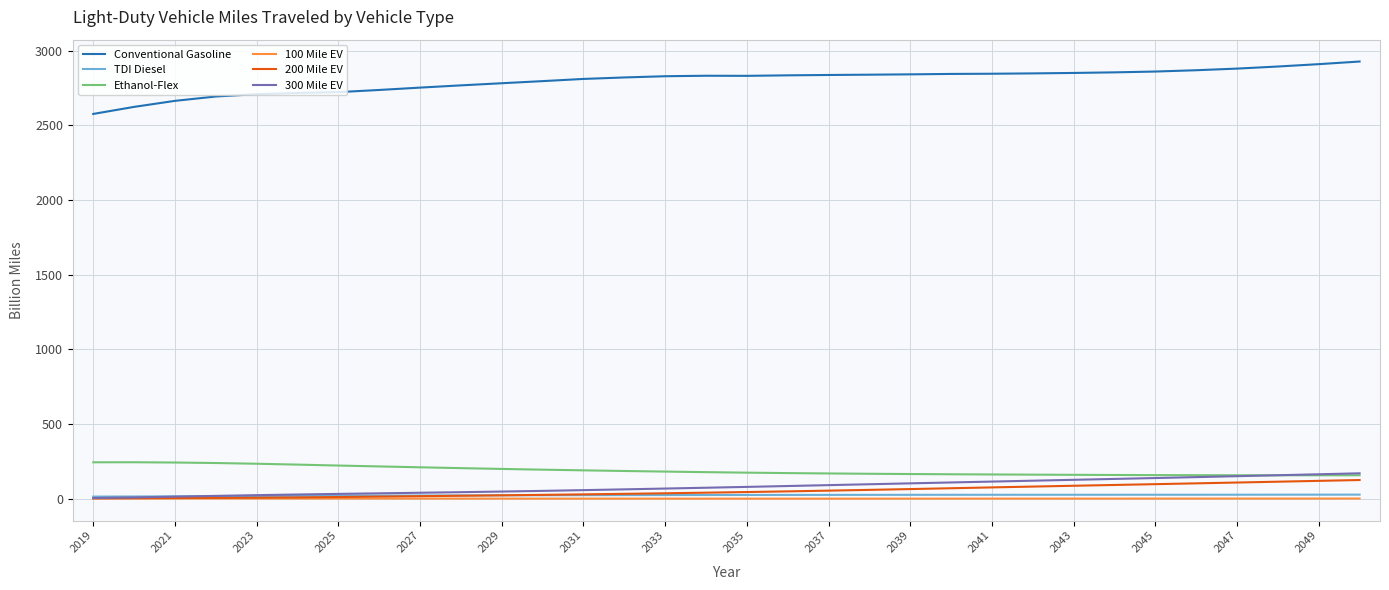

Which series has the largest total across all categories?

Conventional Gasoline